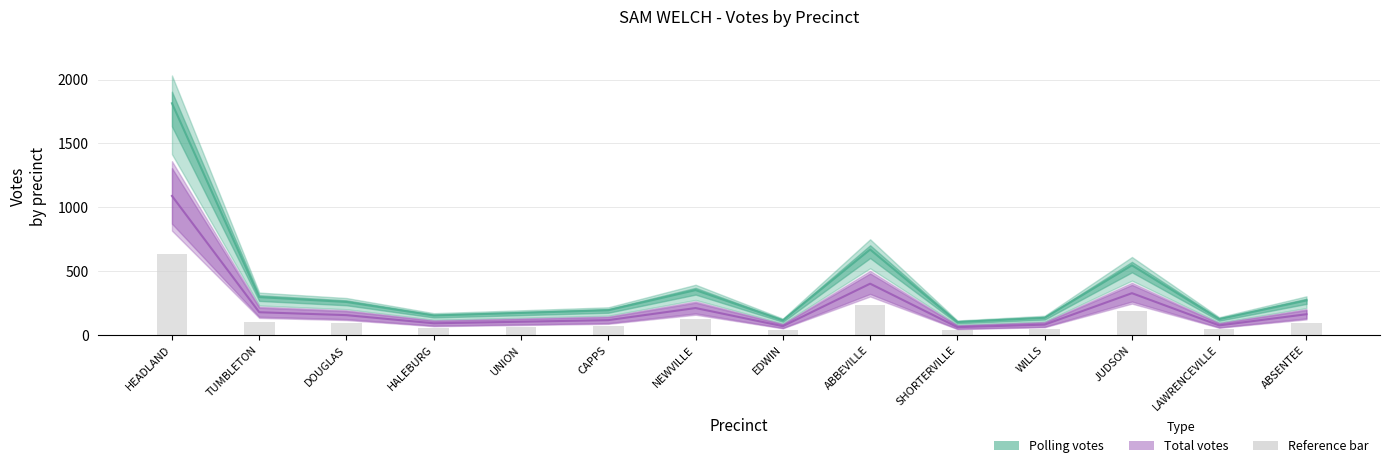

Read the Polling (Estimate) value at NEWVILLE.

351.0